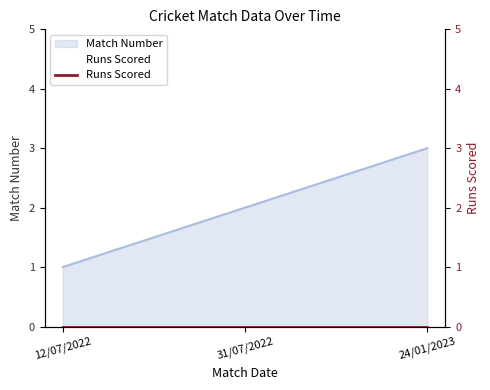

Does the chart have visible grid lines?

No